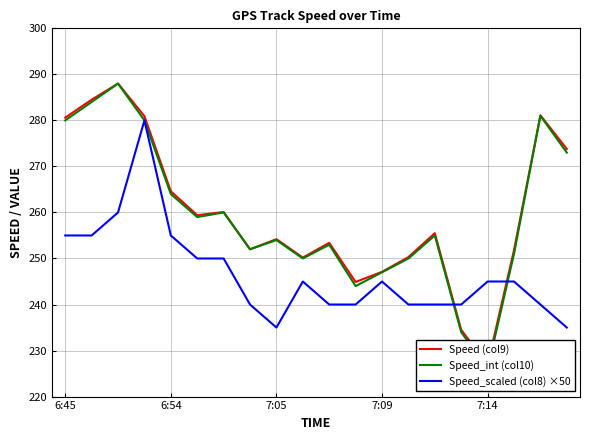

What value does the Speed (col9) series have at 6:45?

280.6